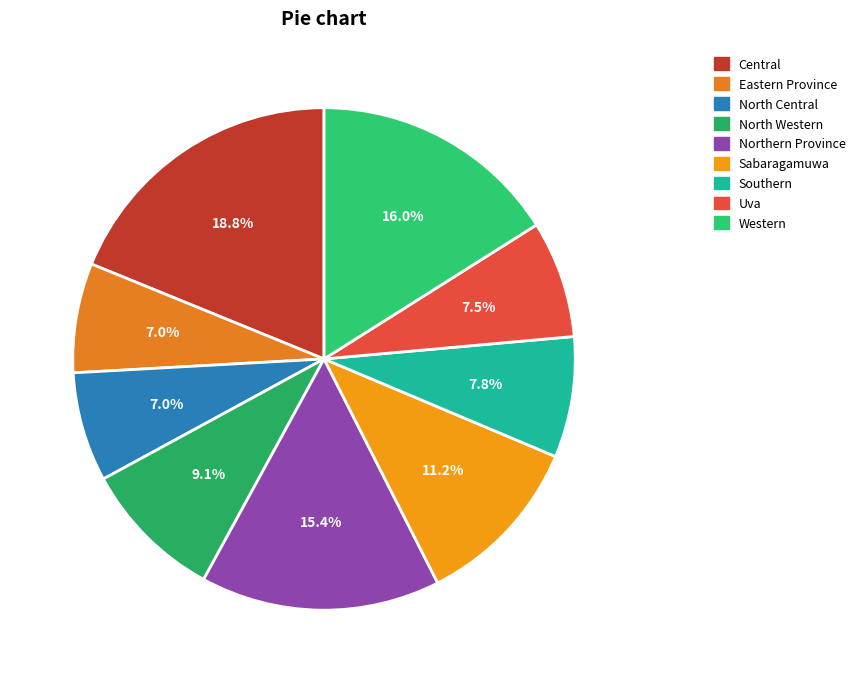

What percentage is NOT represented by Sabaragamuwa?

88.8%